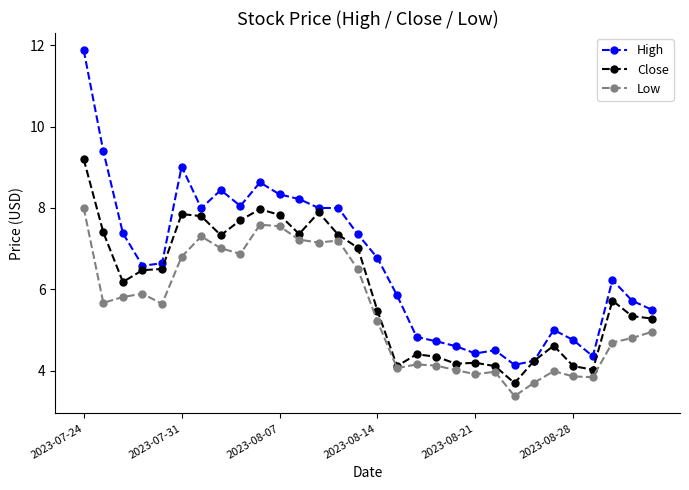

Is this an area chart (filled region under the line)?

No